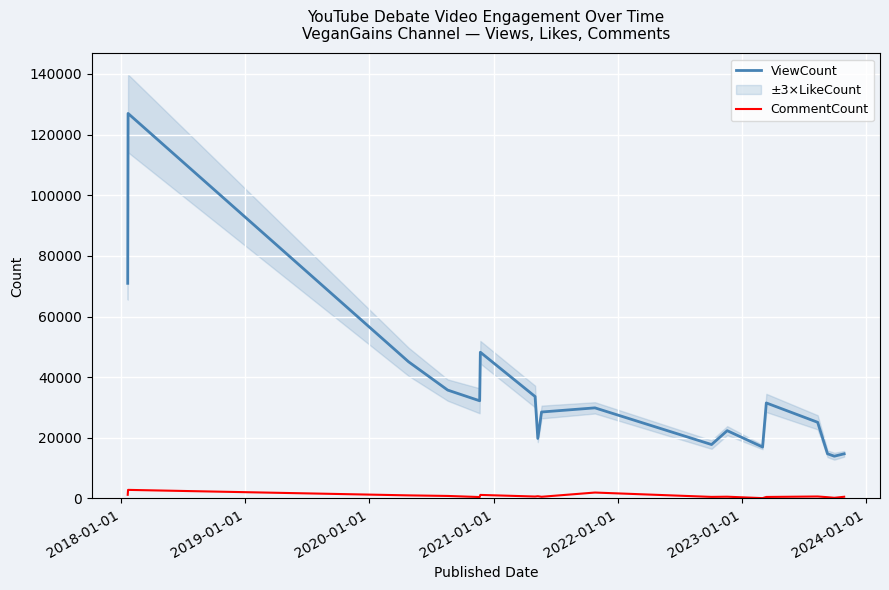

What is the sum of all ViewCount values?

628151